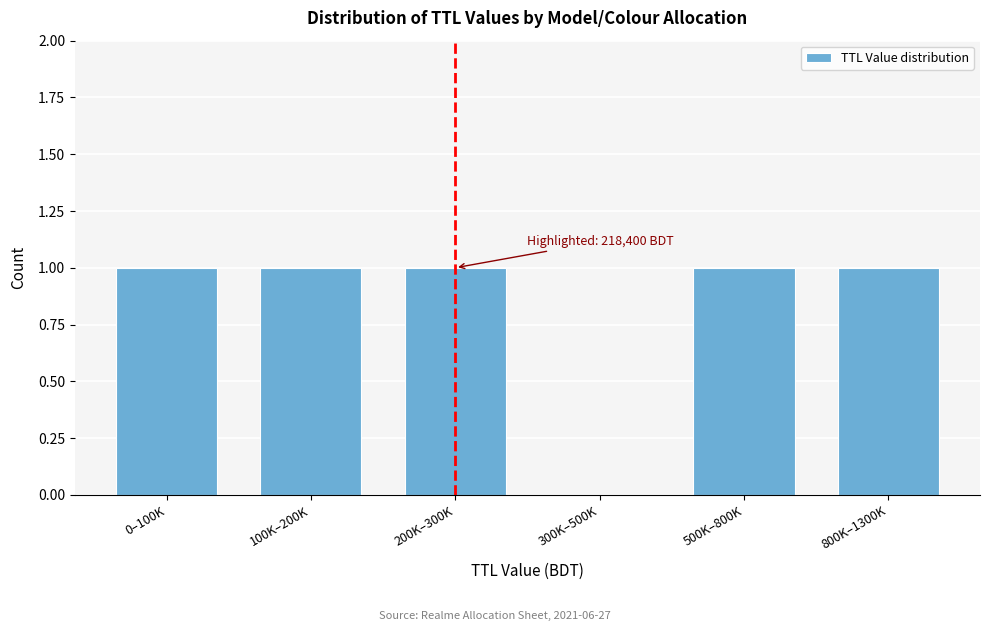

Reading right to left, list all the values displayed in this chart.

800K–1300K=1	500K–800K=1	300K–500K=0	200K–300K=1	100K–200K=1	0–100K=1